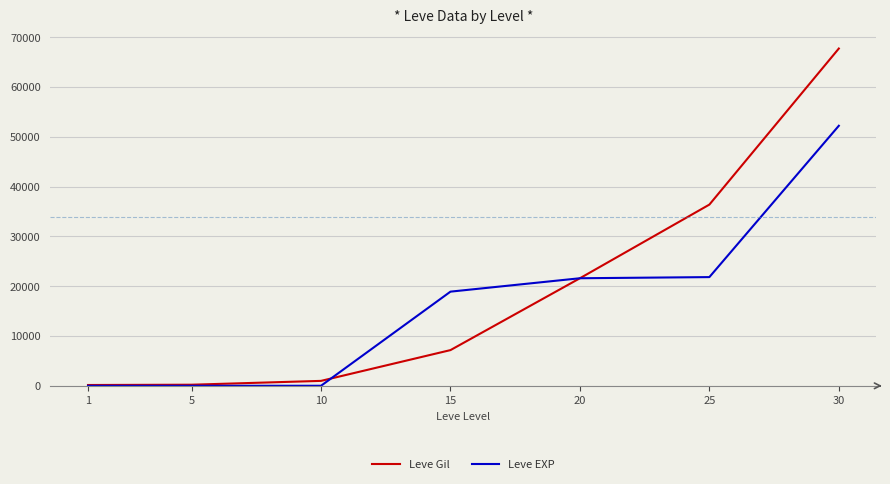

True or false: Leve EXP has a value of 5 at 5.

True